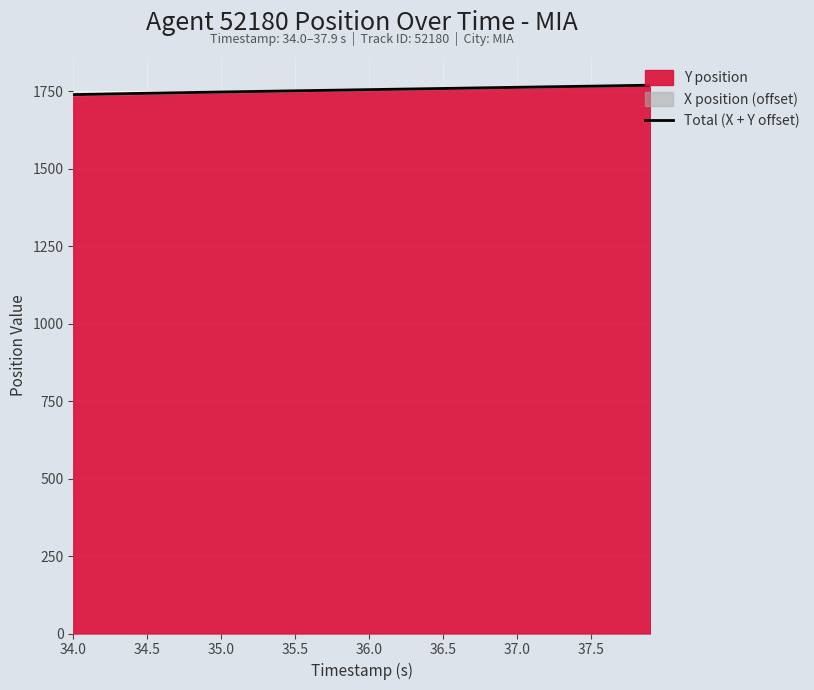

Reading right to left, list all the values displayed in this chart.

1769.1	1768.3	1767.6	1766.8	1766.0	1765.3	1764.5	1763.8	1763.1	1762.3	1761.6	1760.8	1760.1	1759.3	1758.6	1757.8	1757.0	1756.3	1755.5	1754.8	1754.0	1753.3	1752.5	1751.8	1751.0	1750.3	1749.5	1748.7	1747.9	1747.1	1746.3	1745.5	1744.7	1743.9	1743.0	1742.2	1741.3	1740.4	1739.5	1738.6